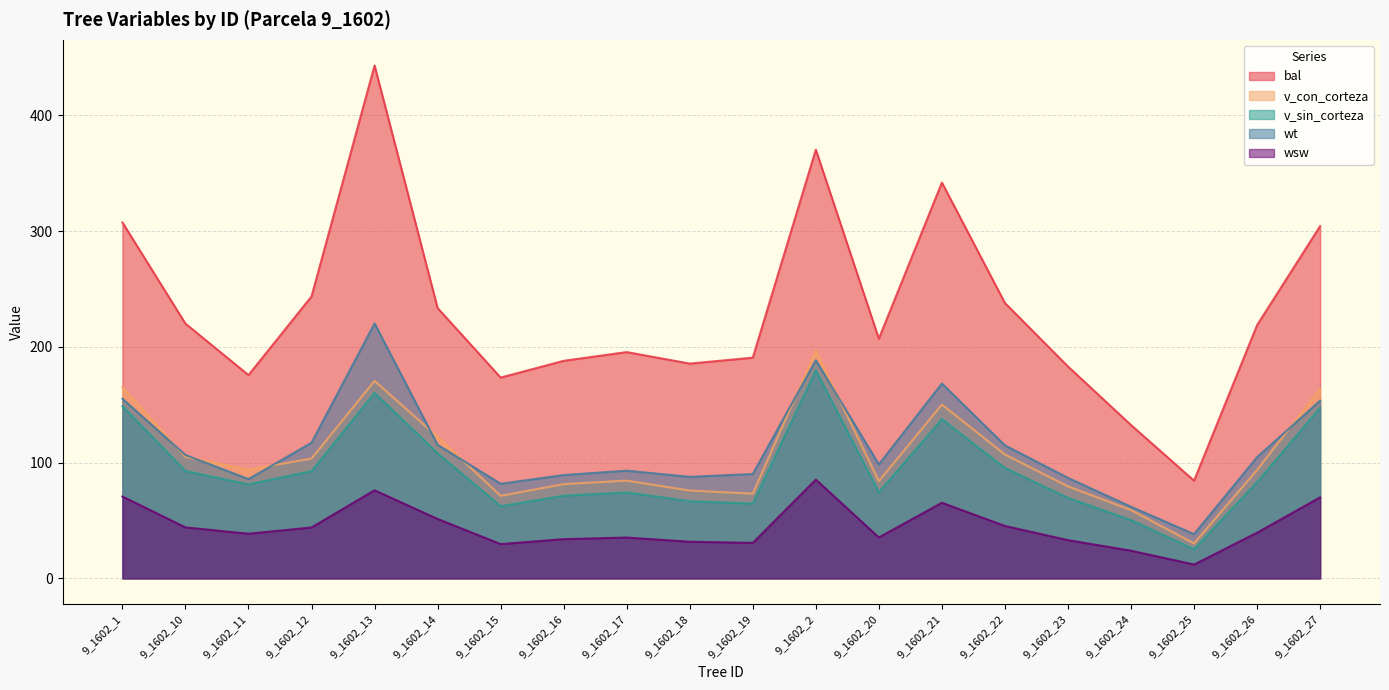

Reading left to right, list all the values displayed in this chart.

bal: 307.5	220.1	175.6	243.6	443.0	233.5	173.5	187.9	195.5	185.5	190.7	370.3	207.1	341.9	237.9	183.0	132.5	84.4	218.8	304.3
v_con_corteza: 165.2	105.0	93.9	103.5	170.6	122.3	71.3	81.4	84.5	75.9	73.2	196.5	84.0	150.1	107.0	79.5	59.0	30.2	93.7	163.6
v_sin_corteza: 148.9	92.8	81.2	92.6	160.2	108.1	62.3	71.4	74.3	66.7	64.6	179.6	74.4	137.5	95.4	69.5	50.4	25.2	83.1	147.3
wt: 155.2	106.6	85.8	117.2	220.2	115.4	81.8	89.3	93.0	87.7	90.1	188.4	98.5	168.3	114.9	86.8	61.9	38.2	104.7	153.5
wsw: 70.7	44.1	38.6	44.0	76.1	51.4	29.6	33.9	35.3	31.7	30.7	85.3	35.4	65.3	45.3	33.0	23.9	12.0	39.5	70.0